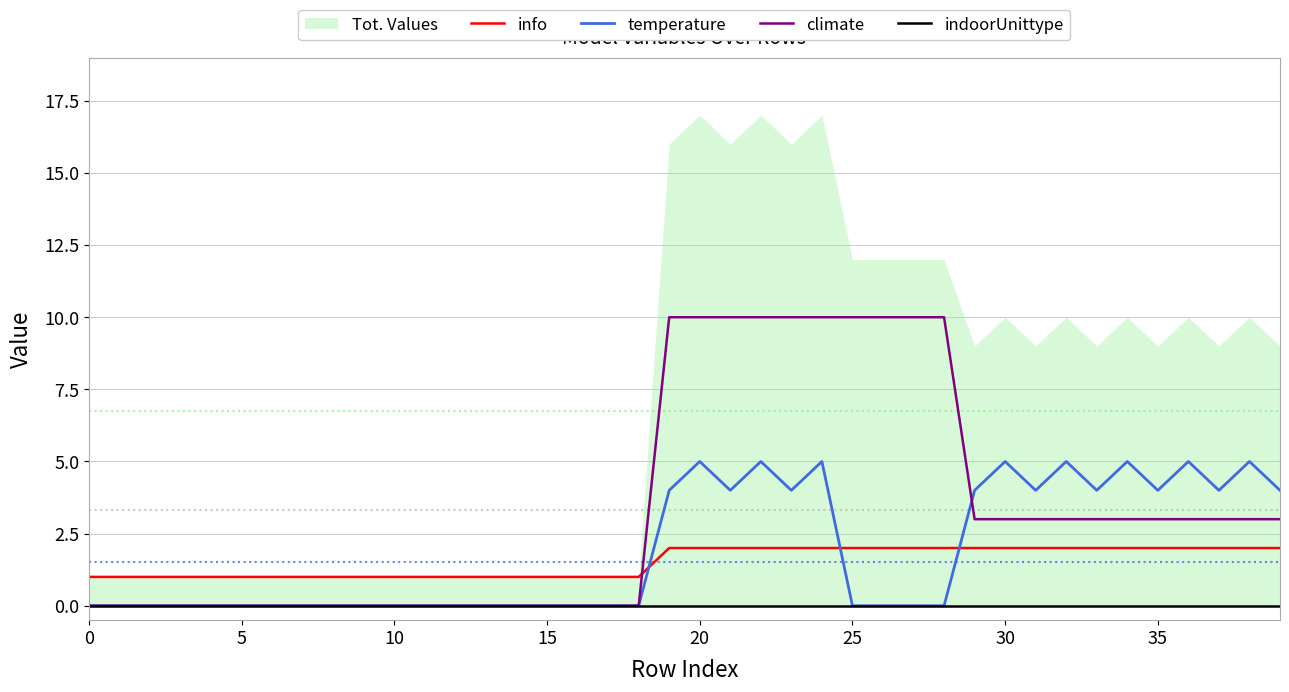

How many positive values does the temperature series have?

17